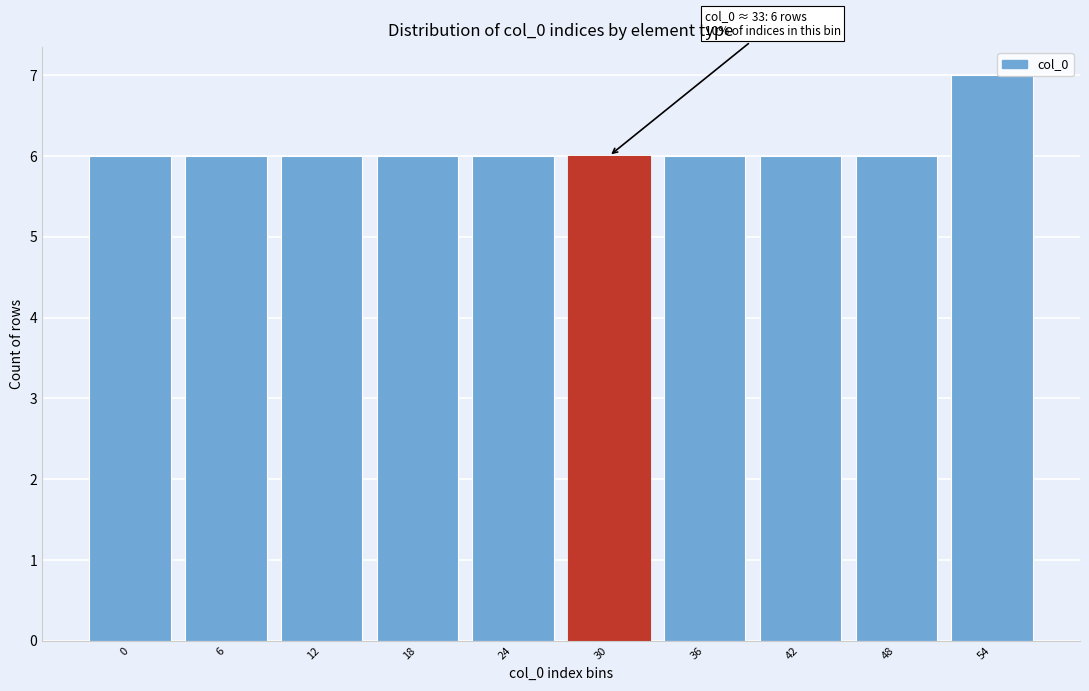

Reading right to left, transcribe all the data shown in this chart.

54=7	48=6	42=6	36=6	30=6	24=6	18=6	12=6	6=6	0=6